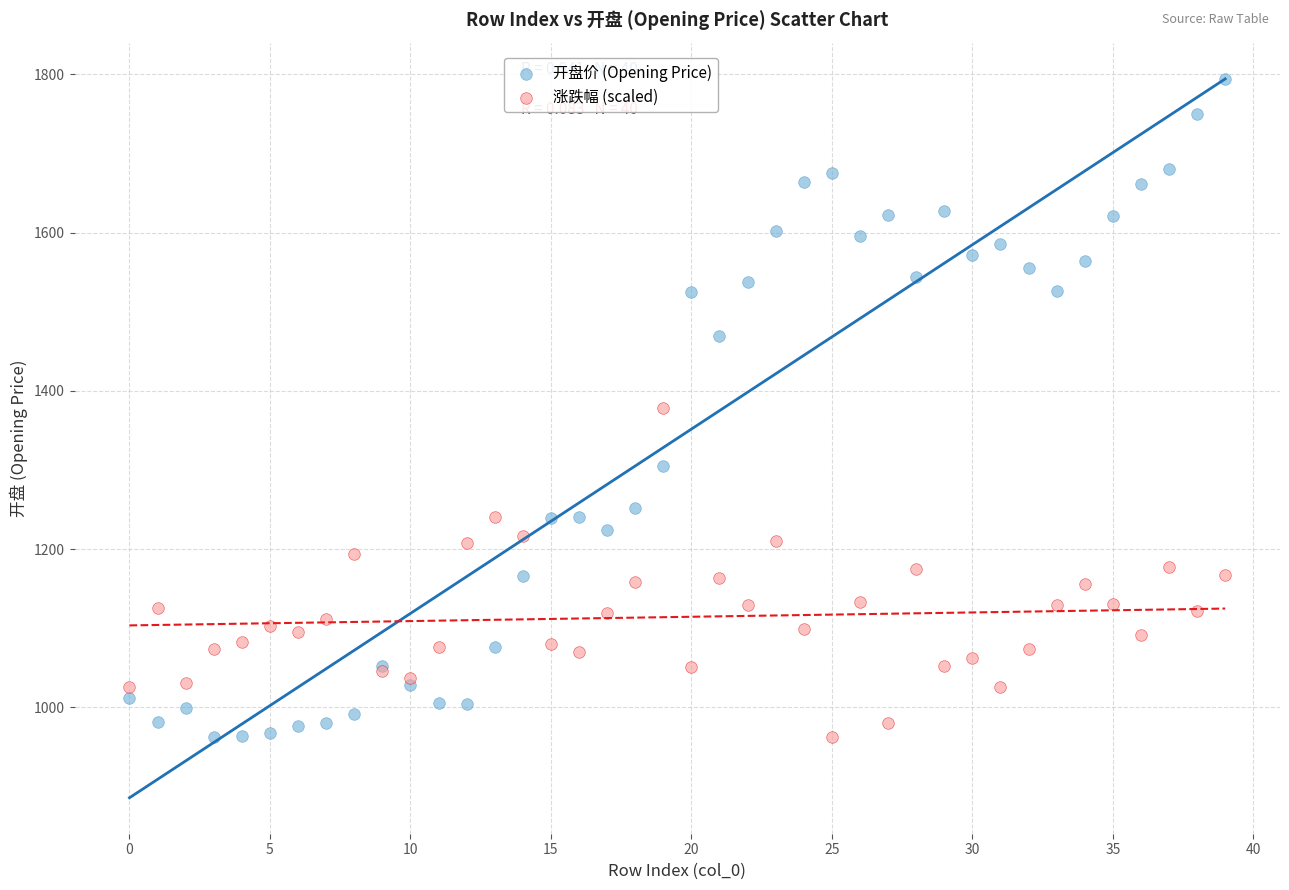

Which series has the widest spread of Y values?

开盘价 (Opening Price)